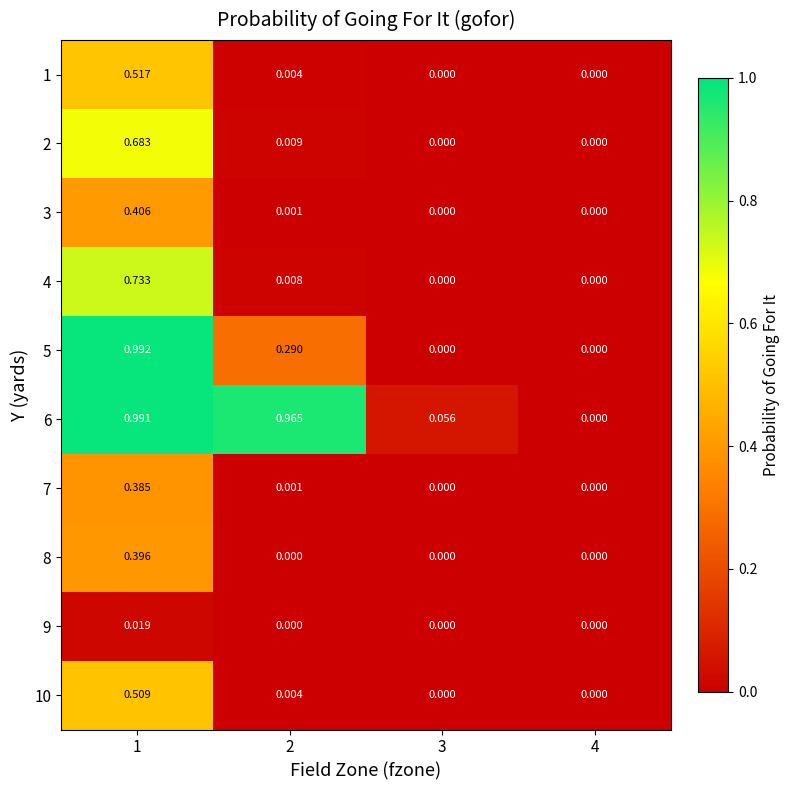

What is the total value across all series at 1?

5.6